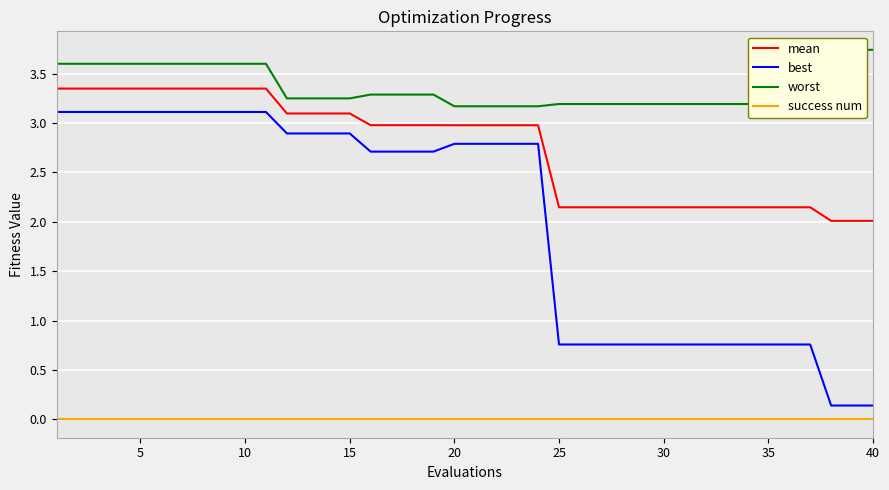

True or false: mean and success num intersect in this chart.

False